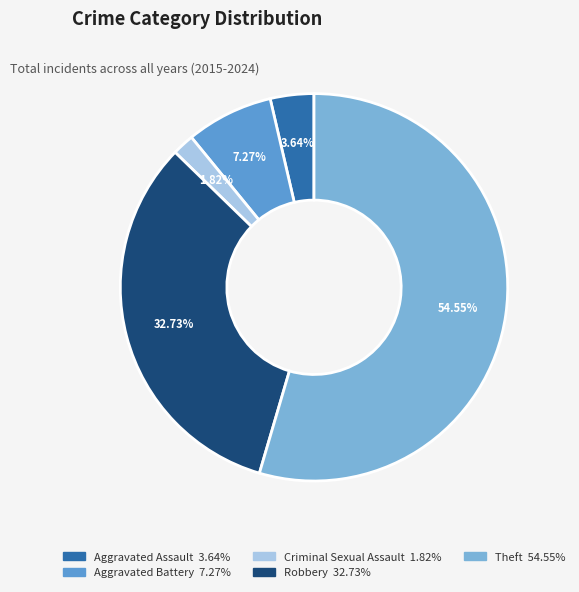

Which slice is the smallest?

Criminal Sexual Assault